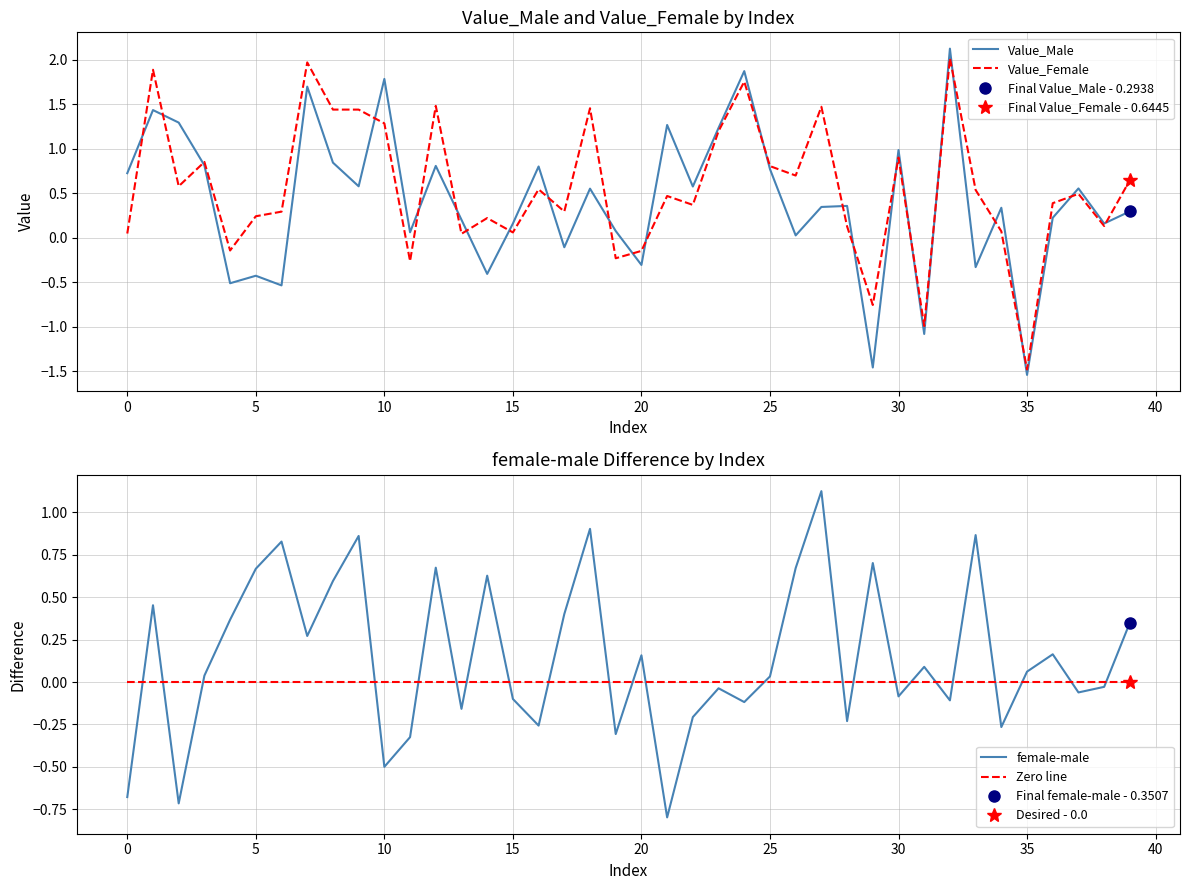

After their last crossing, which series has the higher values: Zero line or Value_Female?

Value_Female